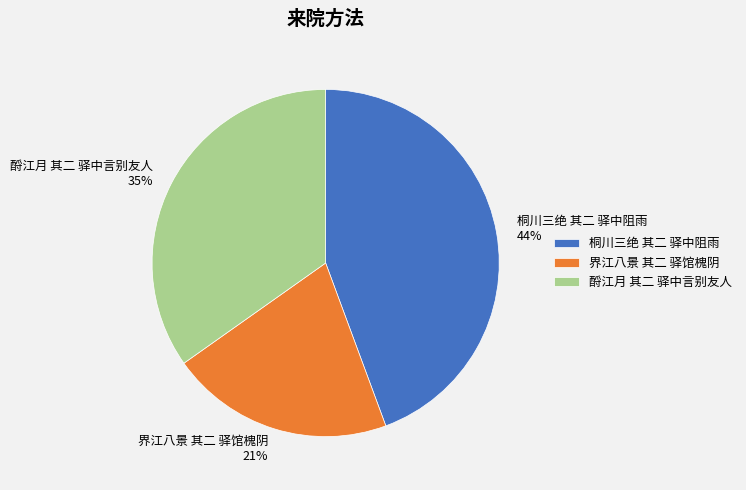

Combined, do 桐川三绝 其二 驿中阻雨 and 酹江月 其二 驿中言别友人 account for over 50%?

Yes